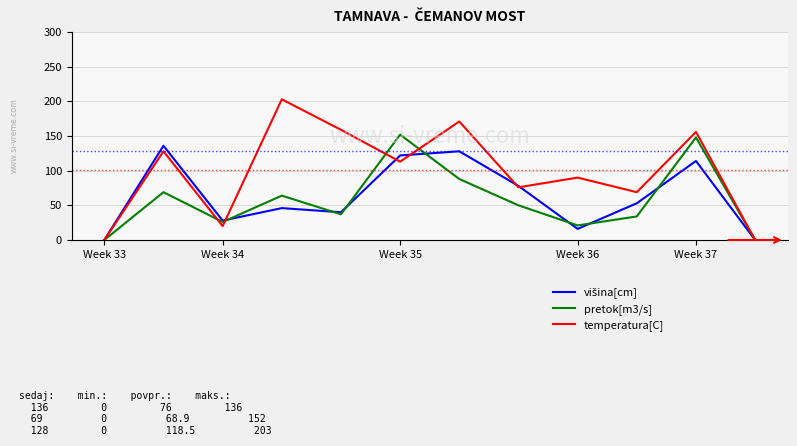

Which series has the largest total across all categories?

temperatura[C]